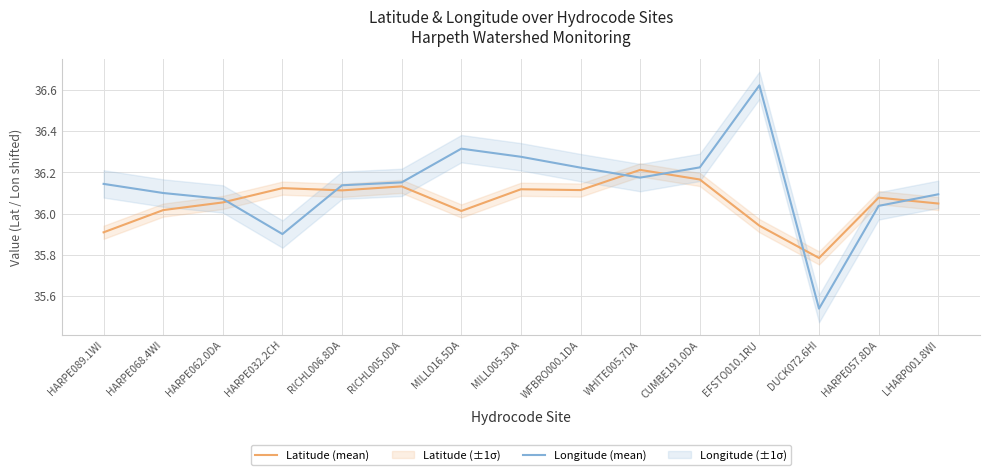

What is the difference between the highest and lowest values at WFBRO000.1DA?

0.1